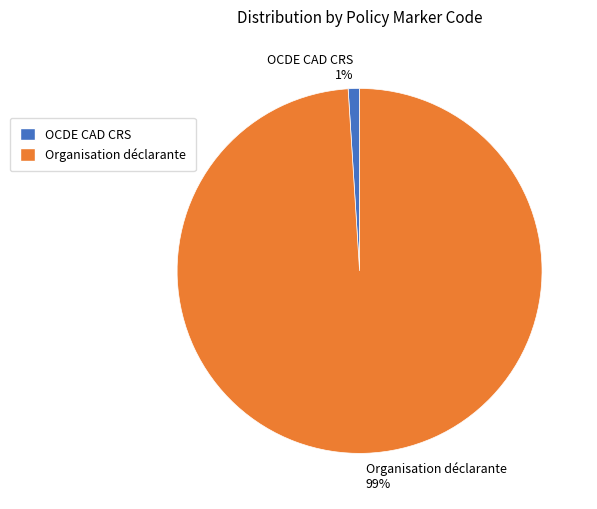

Between OCDE CAD CRS and Organisation déclarante, which is larger?

Organisation déclarante